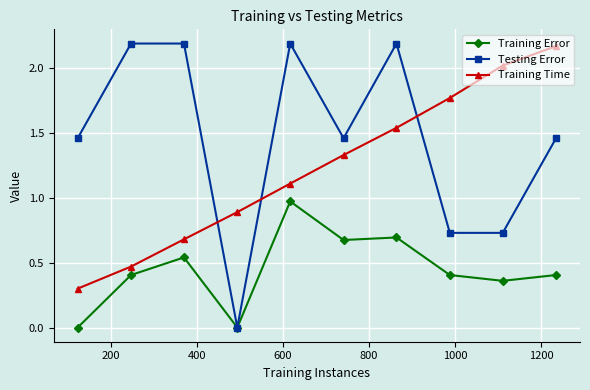

How many interior local peaks does the Training Error series have?

3